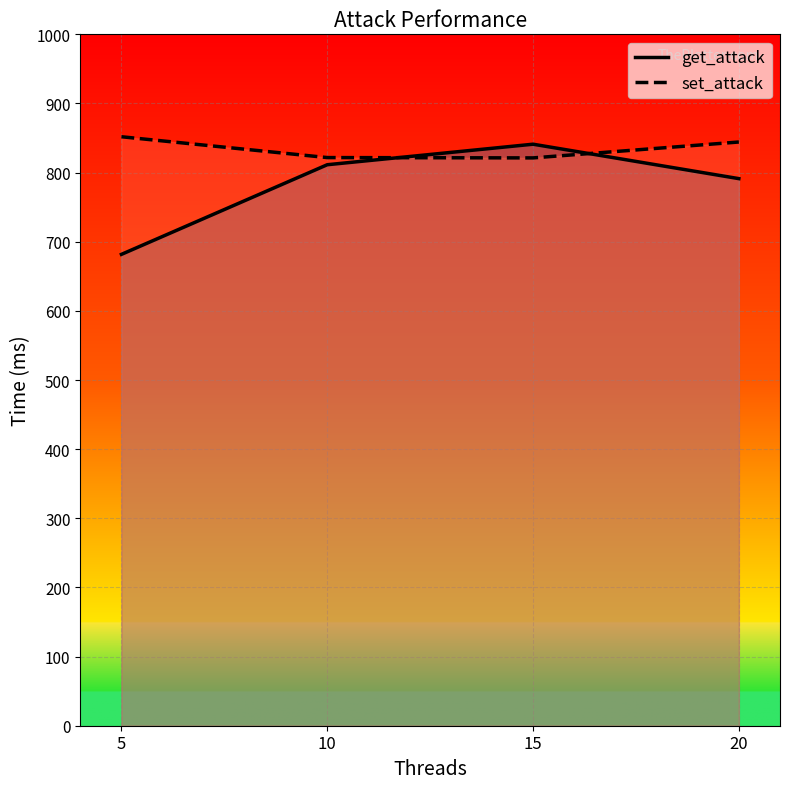

Reading left to right, what are all the values shown in this chart?

get_attack: 5=681.8	10=811.4	15=841.1	20=791.3
set_attack: 5=851.9	10=821.8	15=821.3	20=844.3